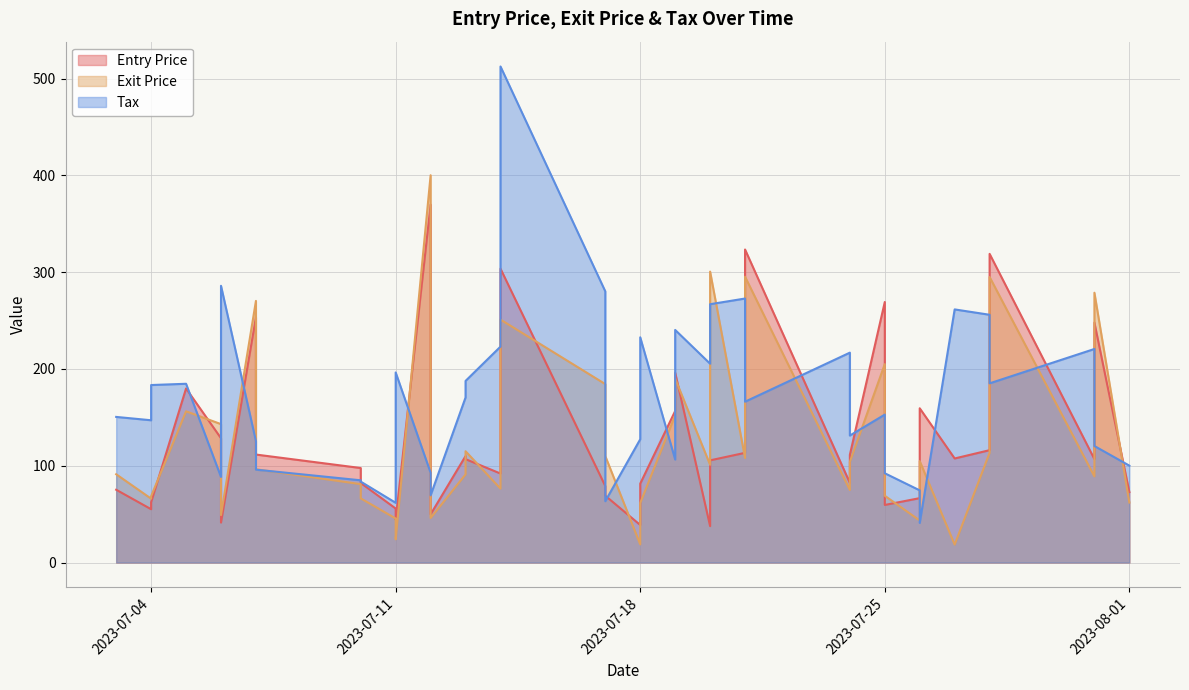

How many times do Exit Price and Entry Price cross each other?

15